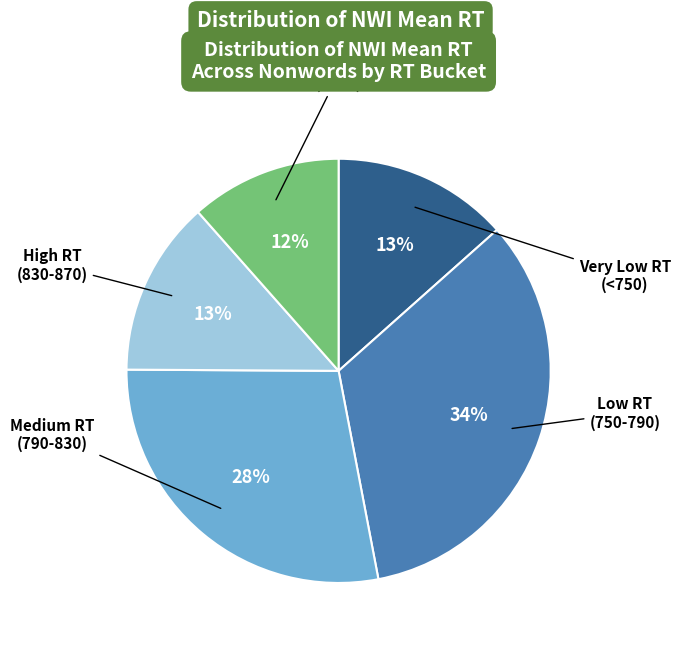

Is there a majority slice in this chart?

No